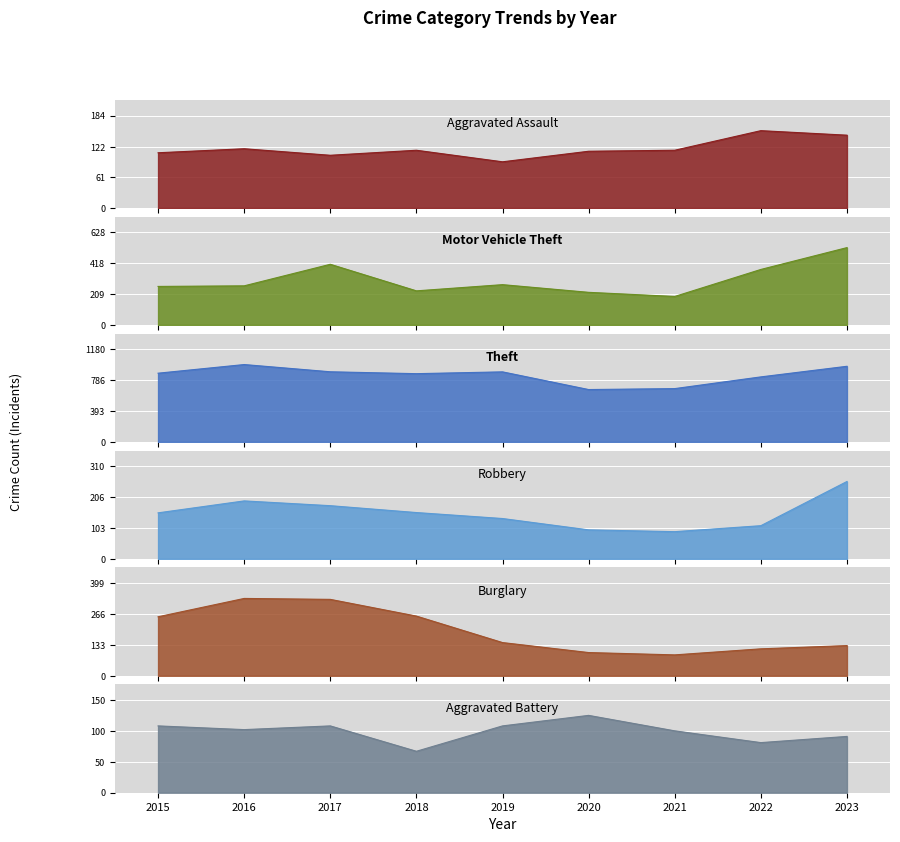

Between which two adjacent categories do Aggravated Battery and Burglary first intersect?

2019 and 2020